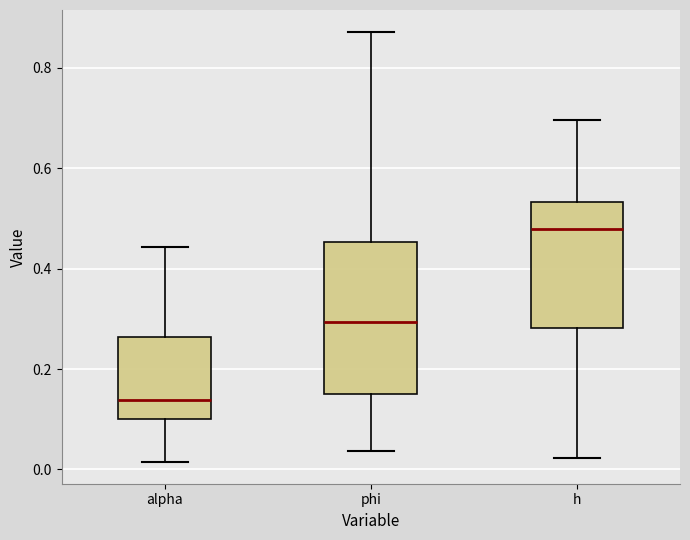

Comparing the boxes themselves (not the whiskers), which one is the tallest?

phi